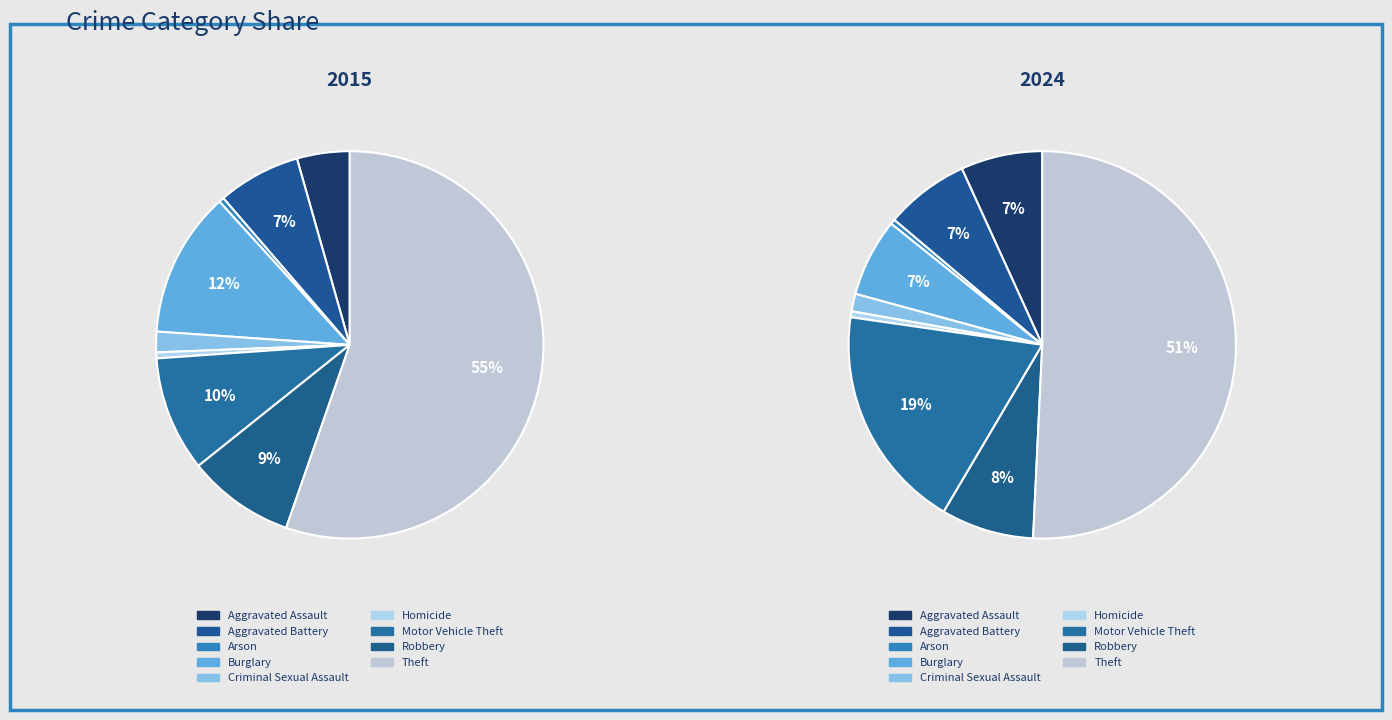

Count the number of slices in the pie.

9